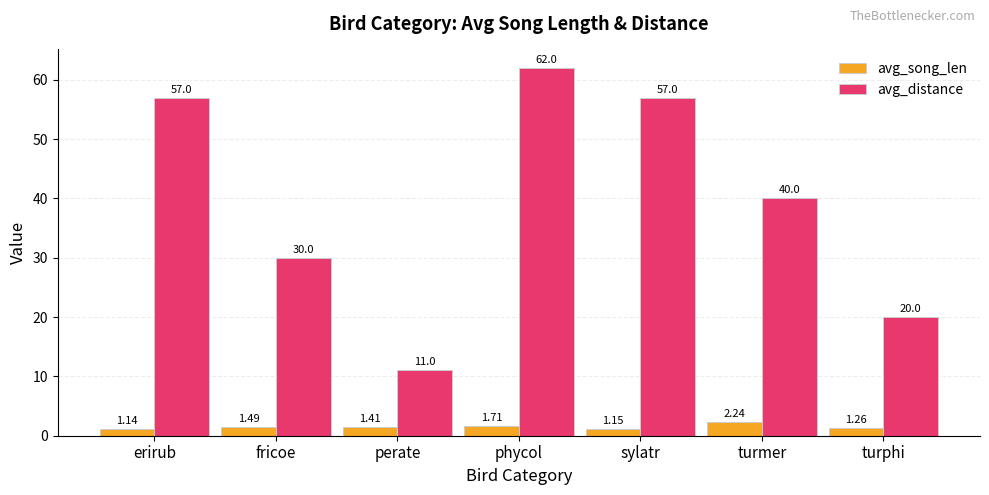

How many groups of bars are there?

7